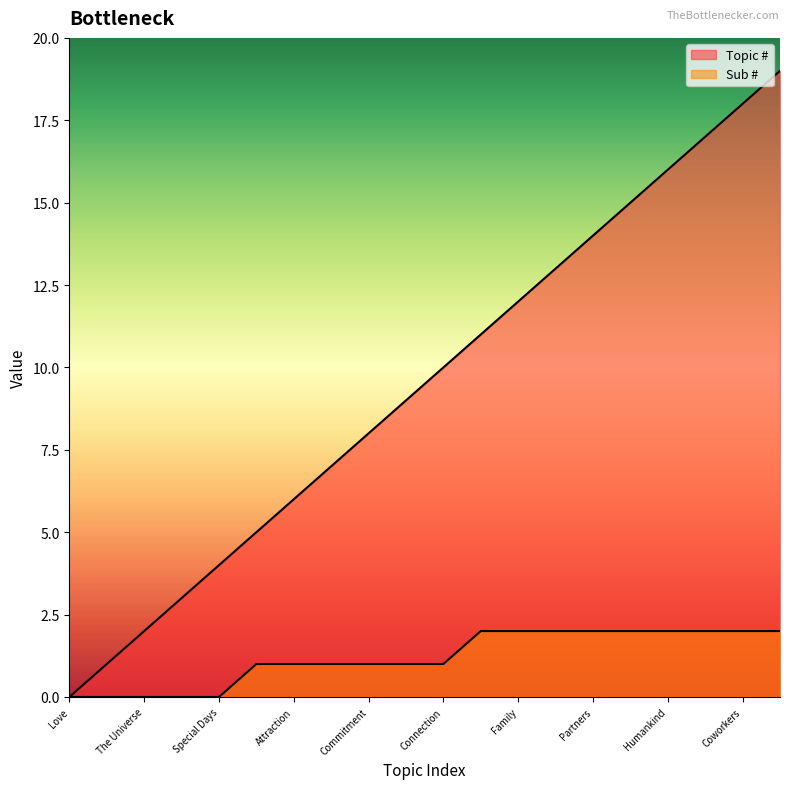

Count the Sub # values in the range 1 to 2.

15